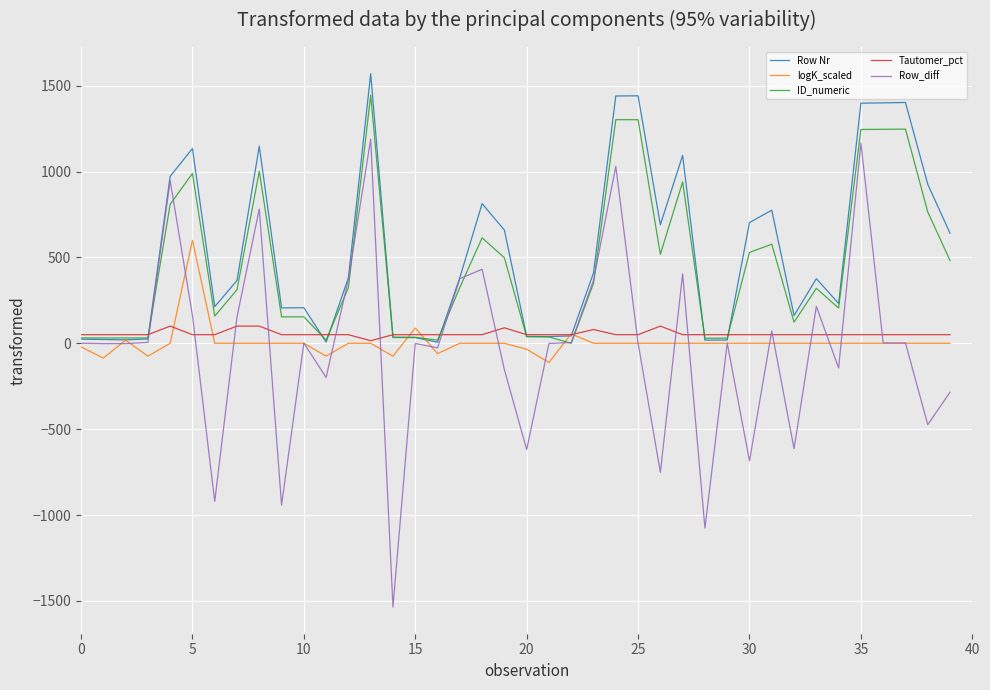

Which series has the widest spread of values?

Row_diff